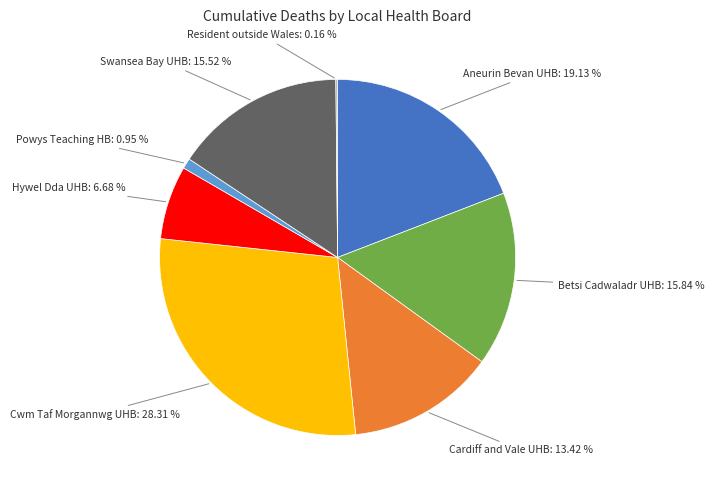

Is there any slice that represents more than half of the pie?

No